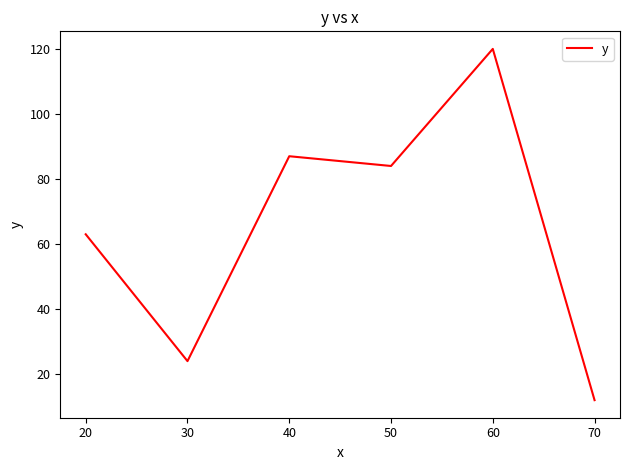

What is the average value?

65